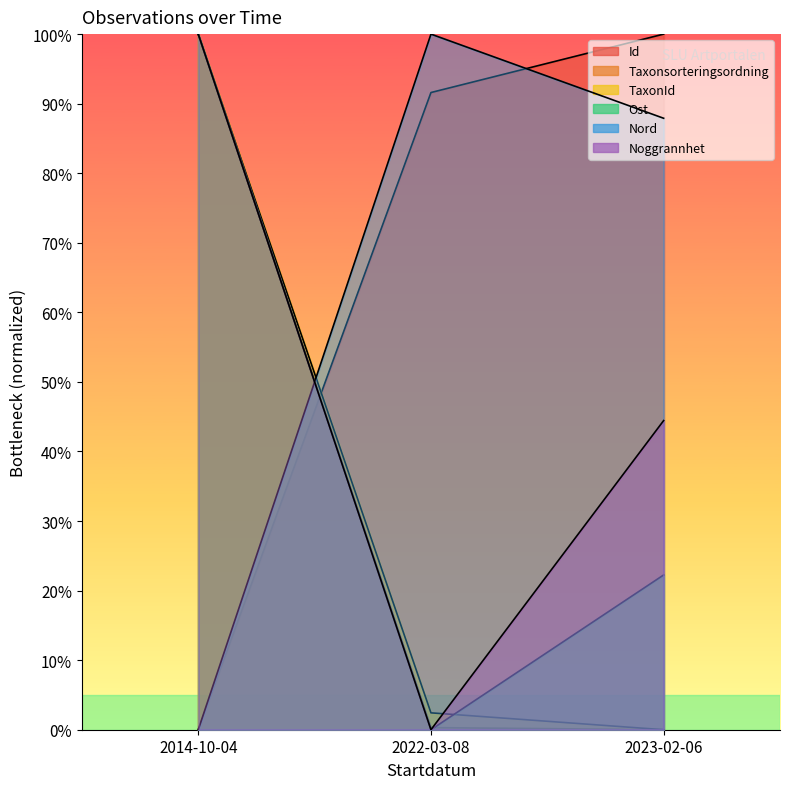

At how many categories does at least one series exceed 40?

3